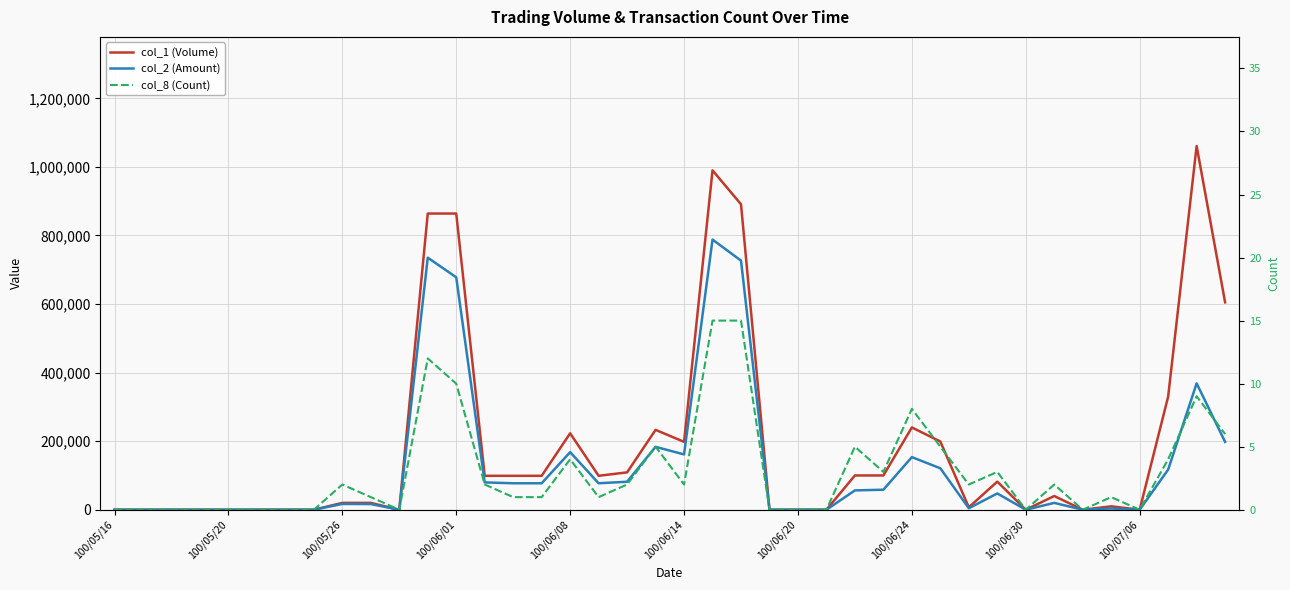

True or false: col_8 (Count) and col_2 (Amount) cross at least once.

False